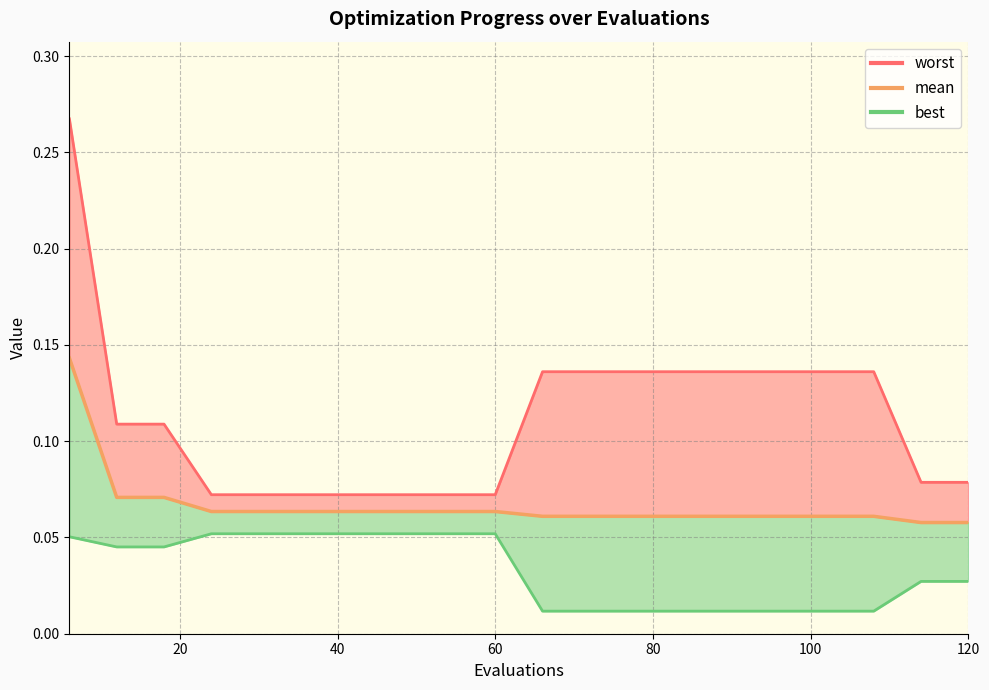

What is the approximate value of best at 54?

0.1